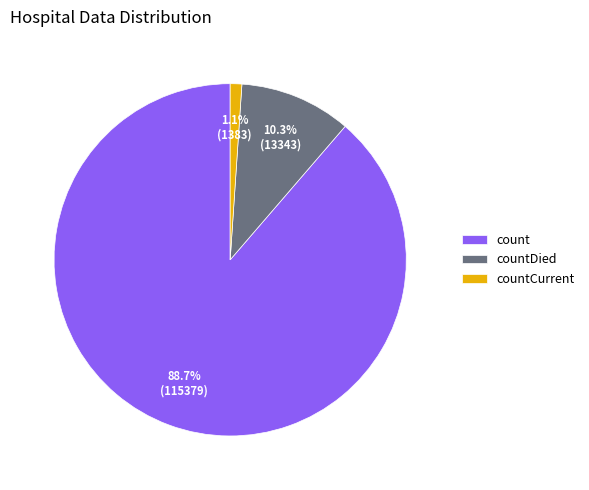

How many segments does this pie chart have?

3